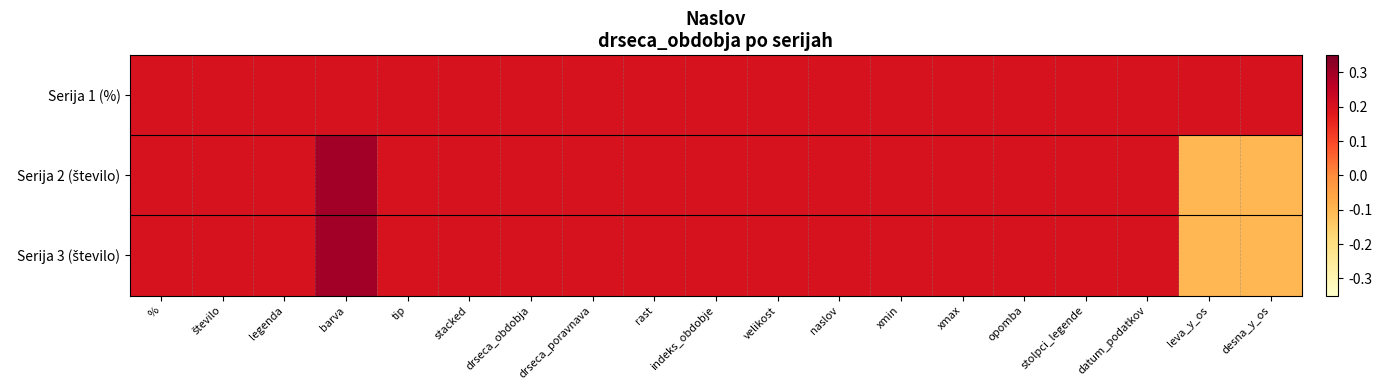

At which category is the sum across all series the highest?

barva